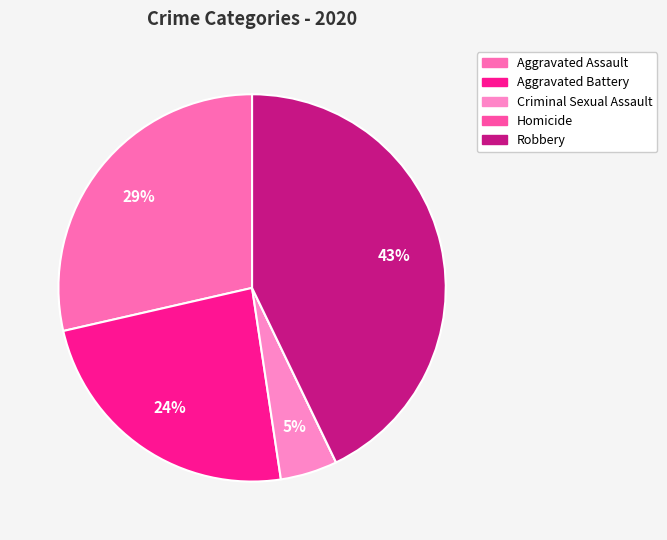

Combined, do Criminal Sexual Assault and Robbery account for over 50%?

No